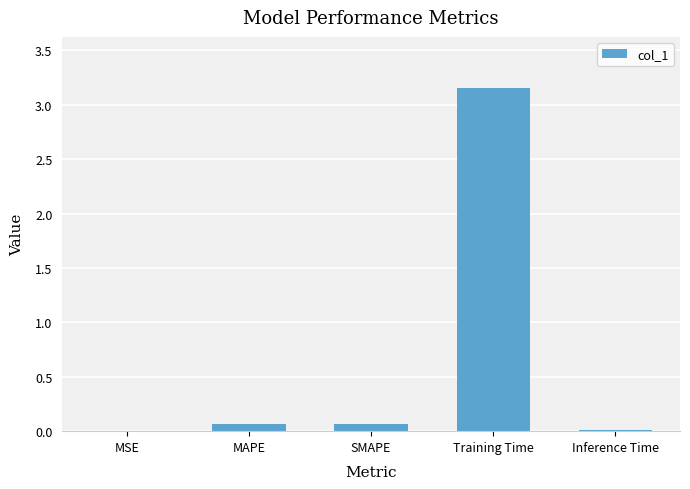

Is it true that the value at Training Time is 1.8?

False